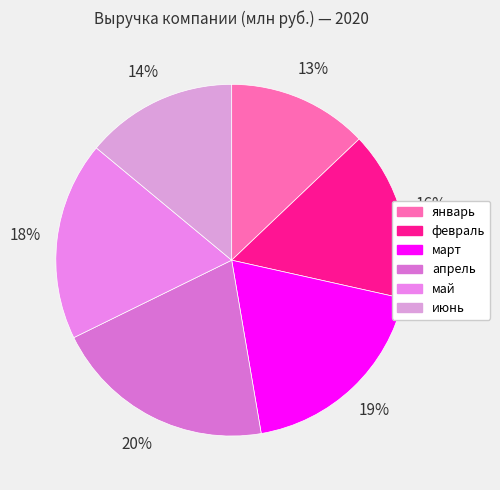

What is the smallest slice in the pie chart?

январь